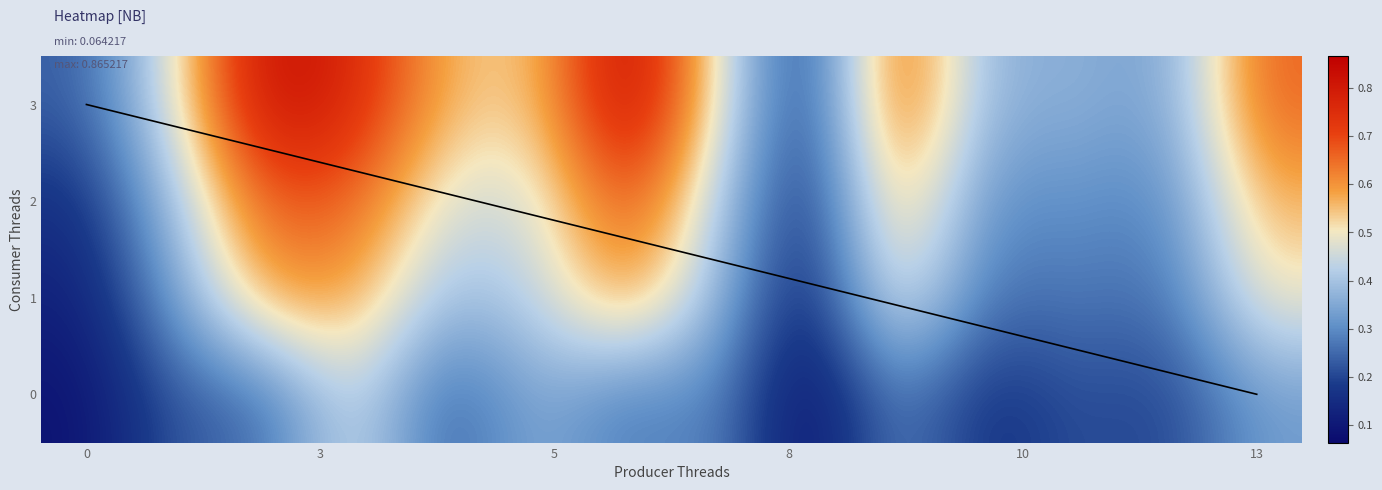

What is the minimum value for 2?

0.1